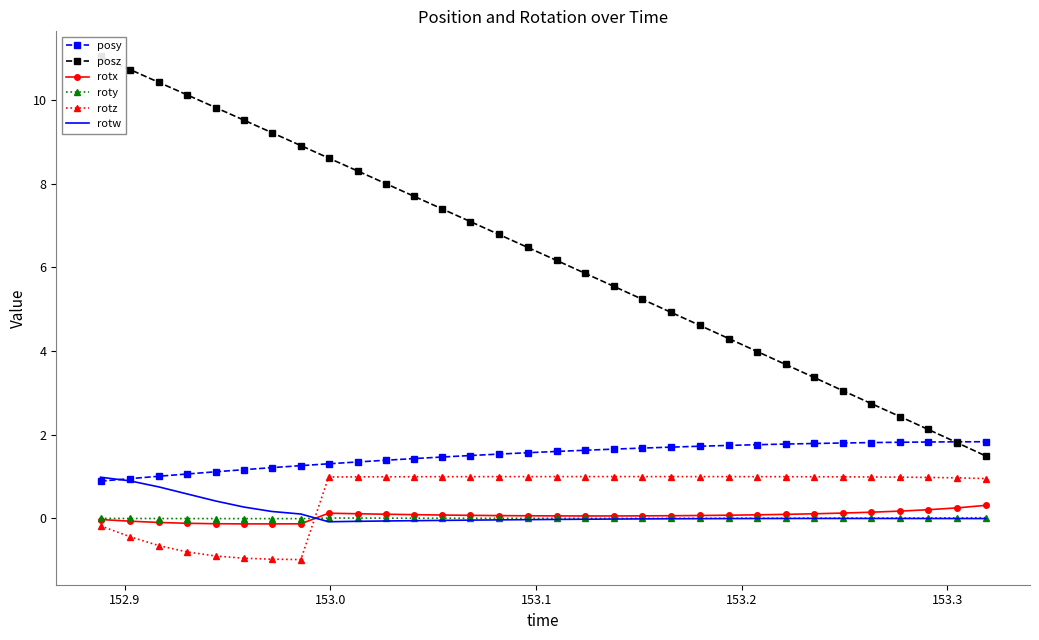

List the series in order of their peak value, lowest first.

roty, rotx, rotw, rotz, posy, posz